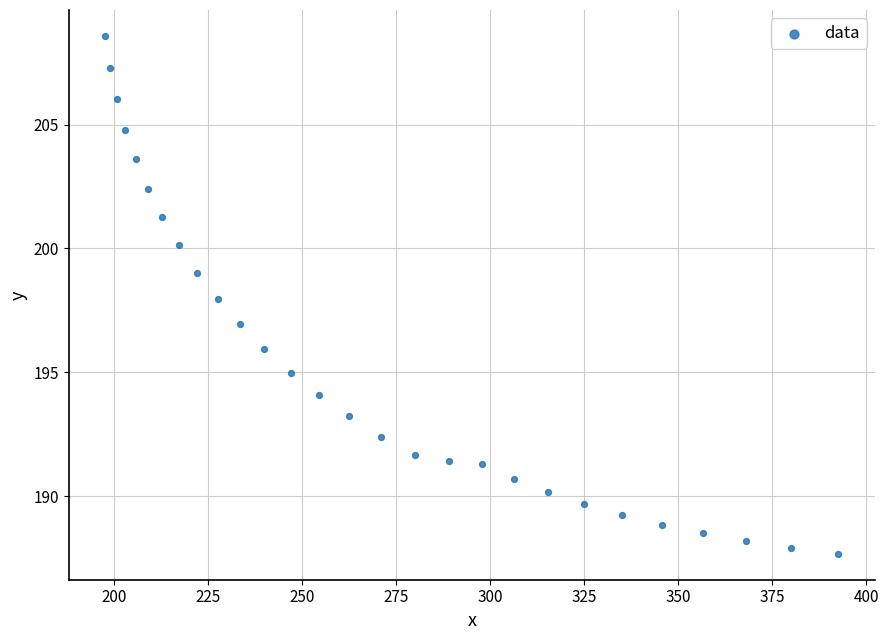

What is the range of Y values (max minus min)?

20.9